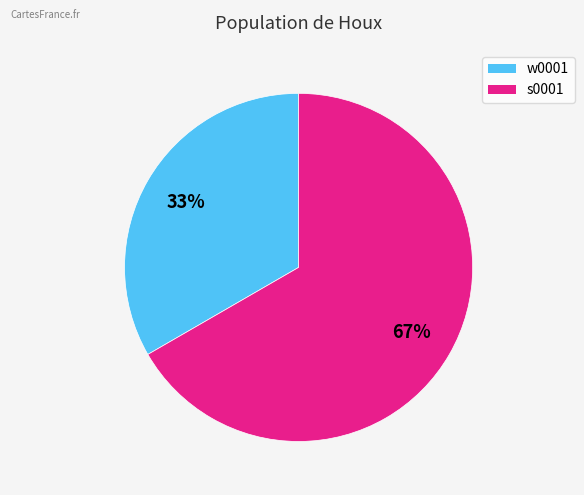

Count the number of slices in the pie.

2